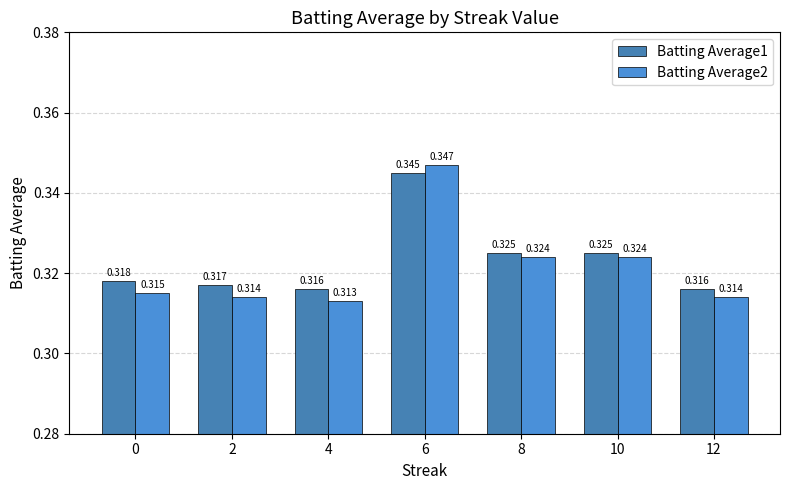

At 8, list the series in order from smallest to largest.

Batting Average2, Batting Average1